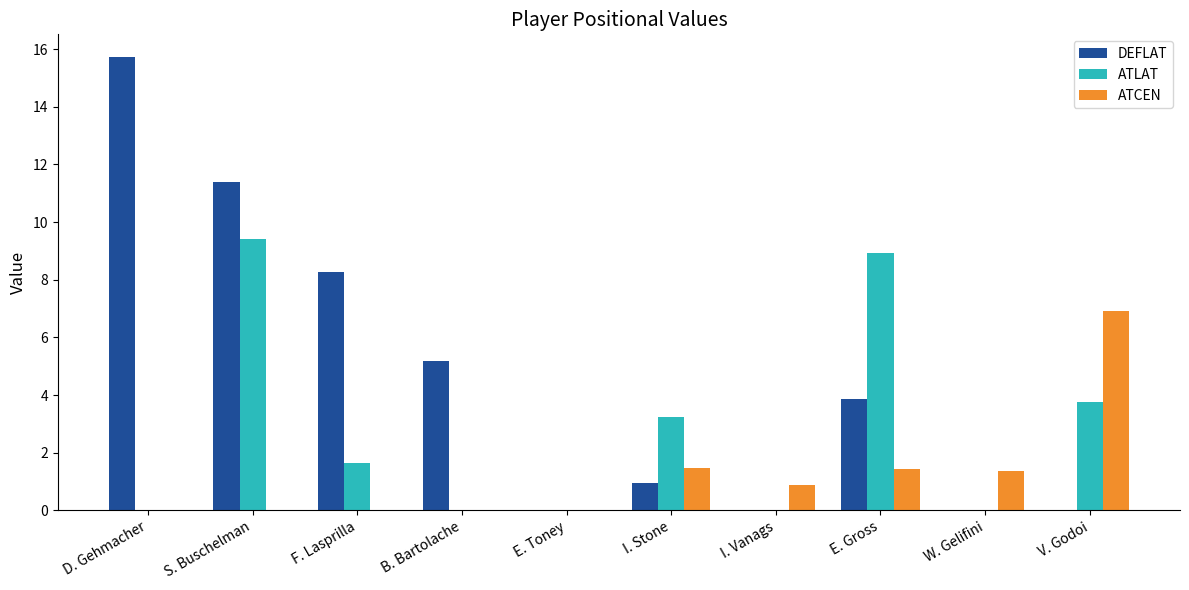

What are all the series names shown in the legend?

DEFLAT, ATLAT, ATCEN